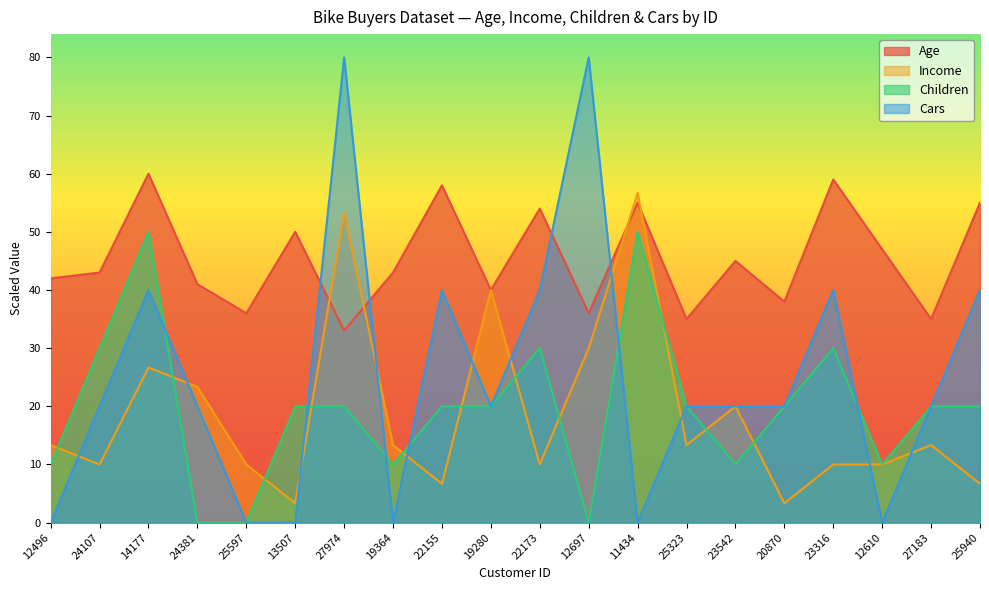

Does the chart have visible grid lines?

No